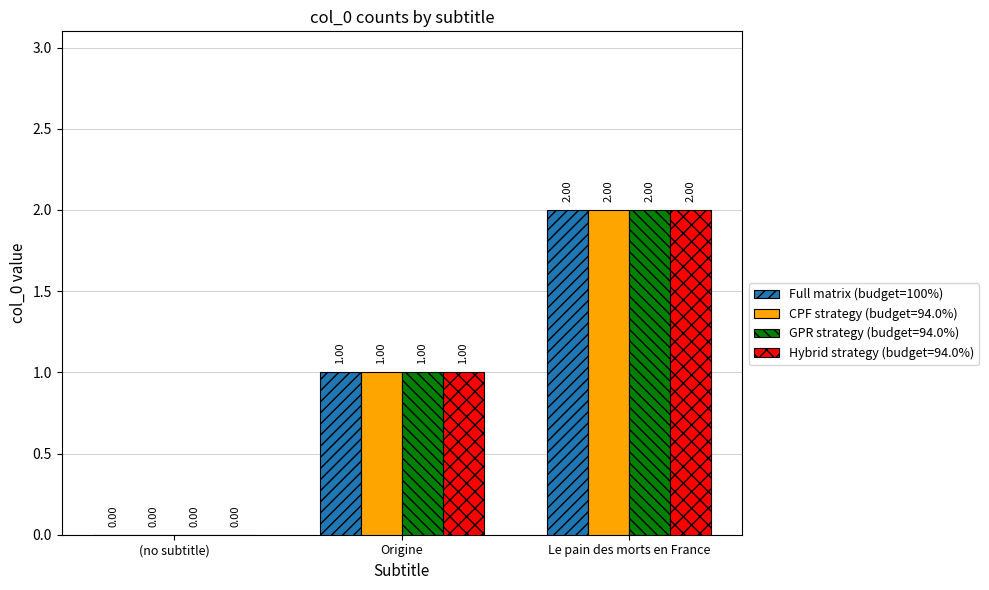

At which label is Full matrix (budget=100%) closest to 1?

Origine